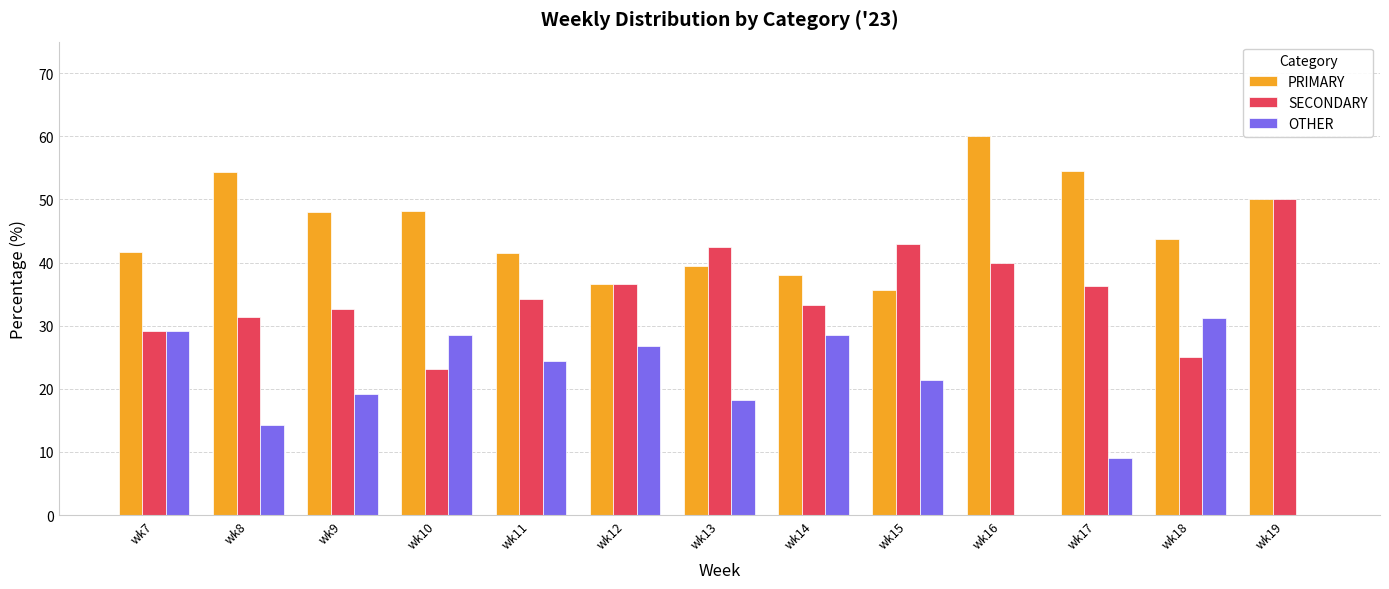

What is the sum of the SECONDARY values at wk7 and wk12?

65.8